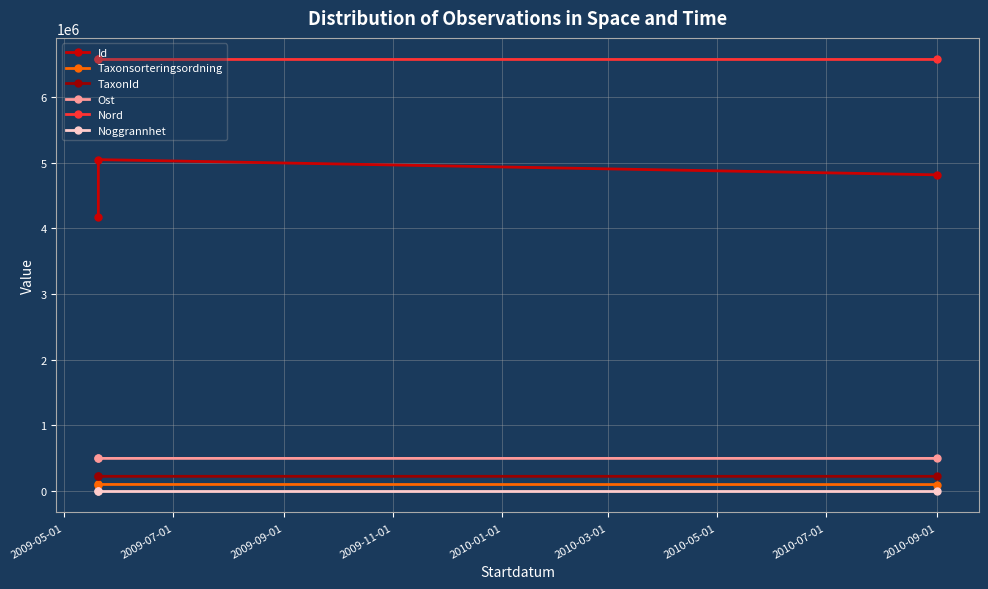

How many values in the TaxonId series exceed 222361?

1